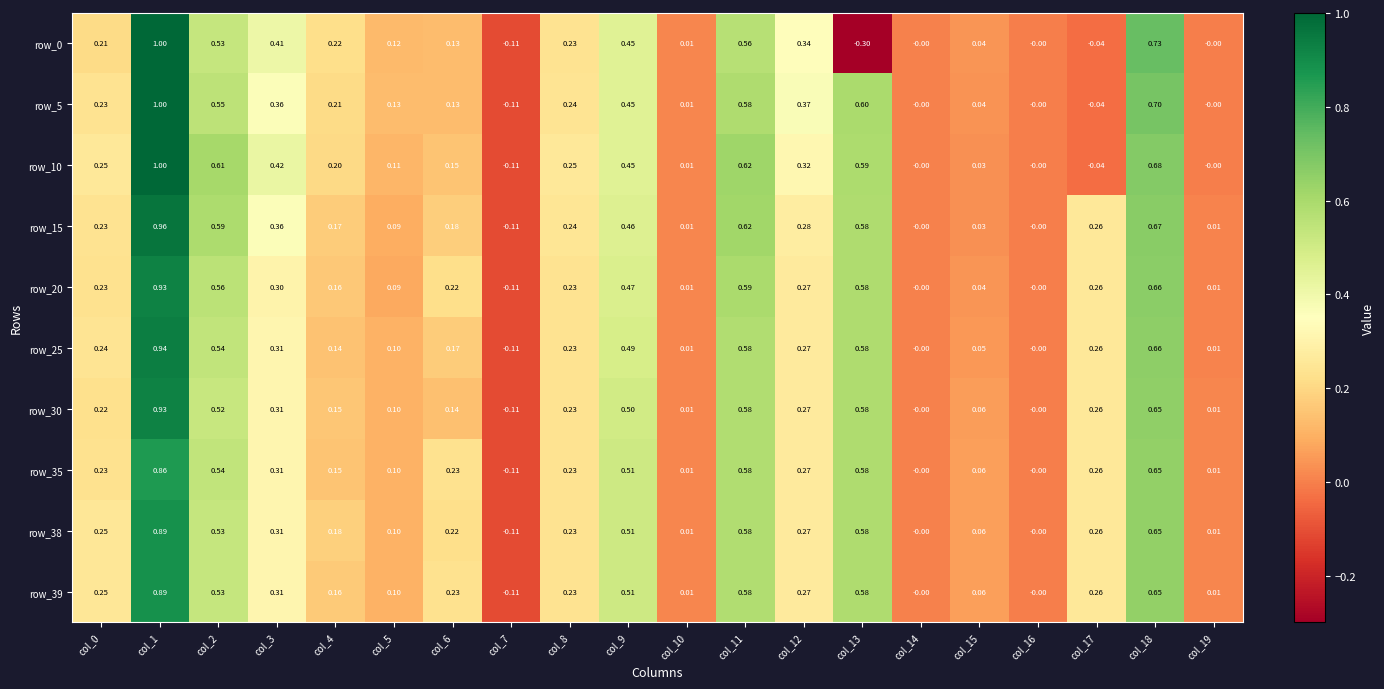

How many values in row_5 are below zero?

2